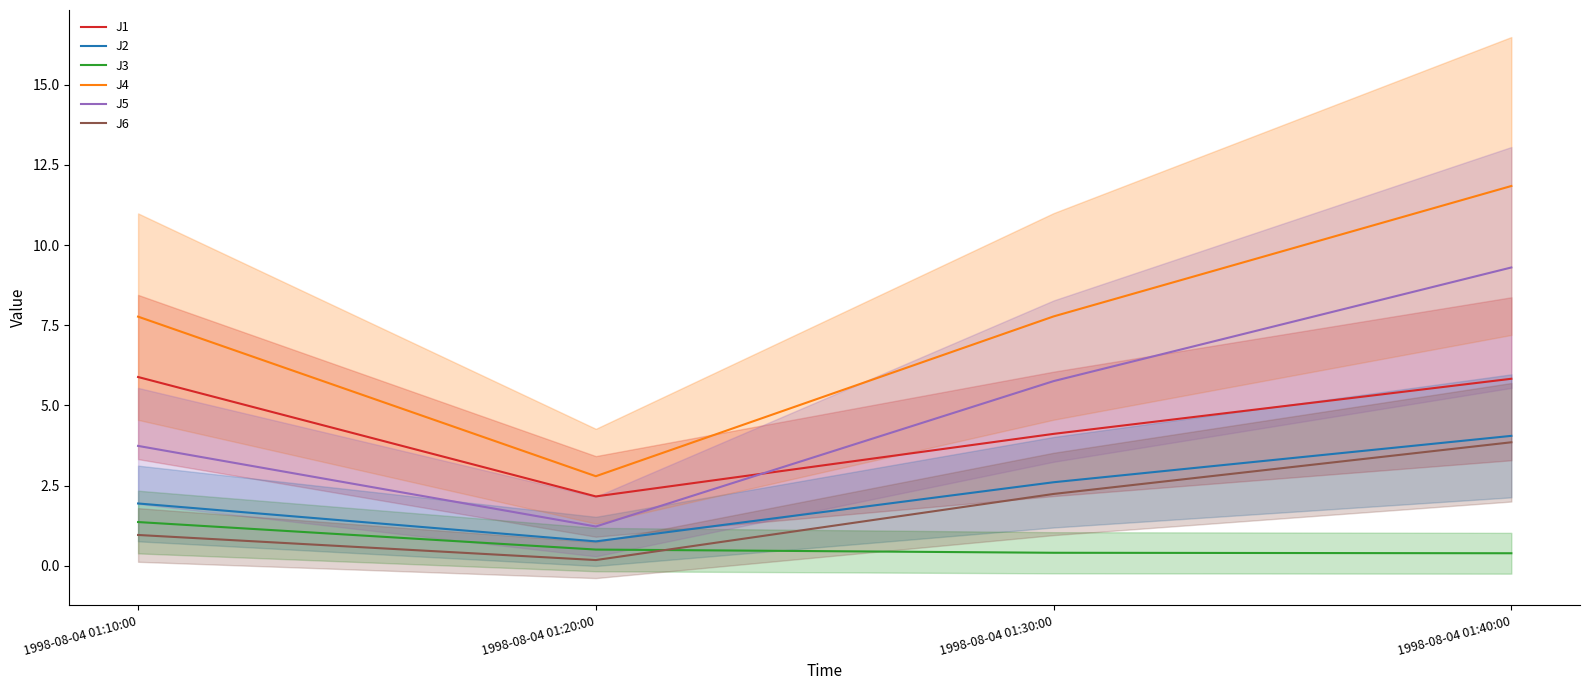

Count the number of data series in this chart.

6